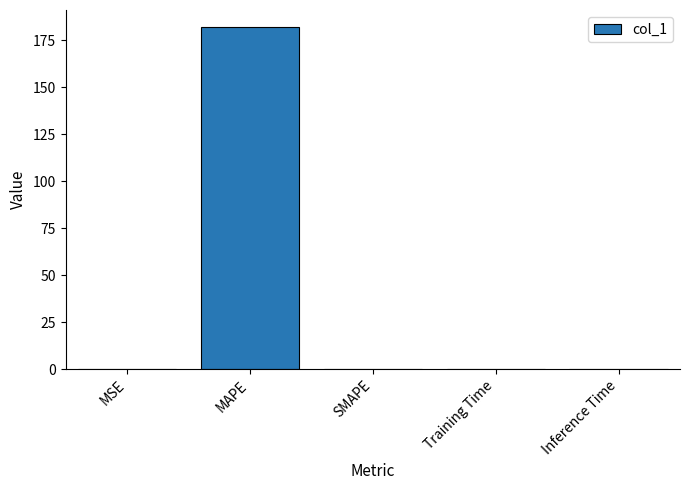

What is the change in value from MAPE to SMAPE?

-181.9